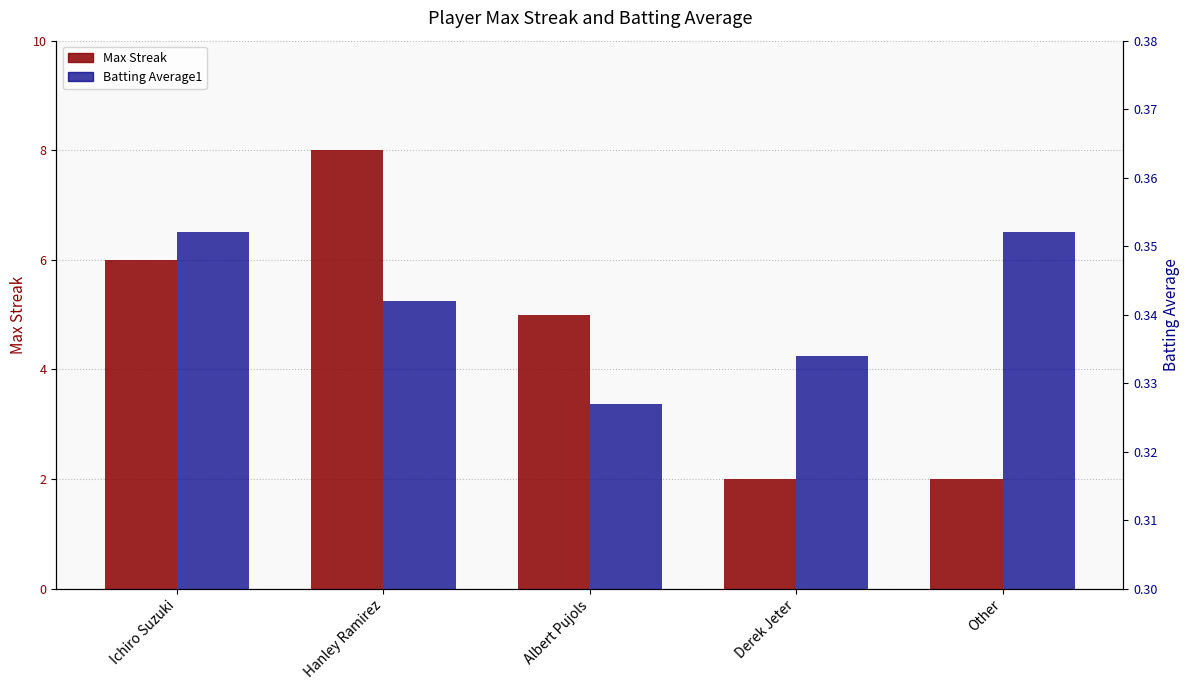

The value of Batting Average1 at Other is 0.4. True or false?

True